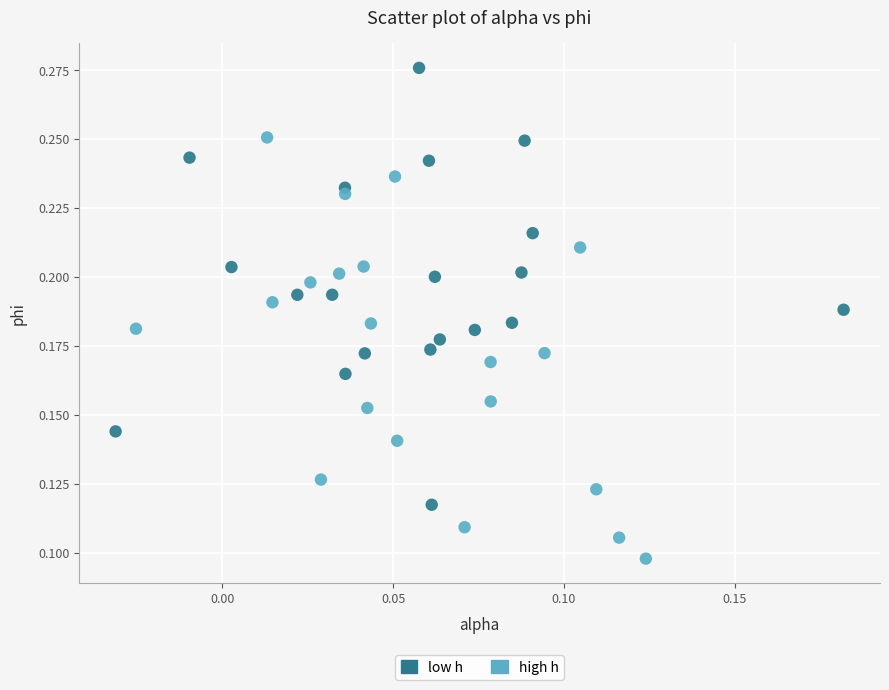

Which series contains the lowest Y value?

high h